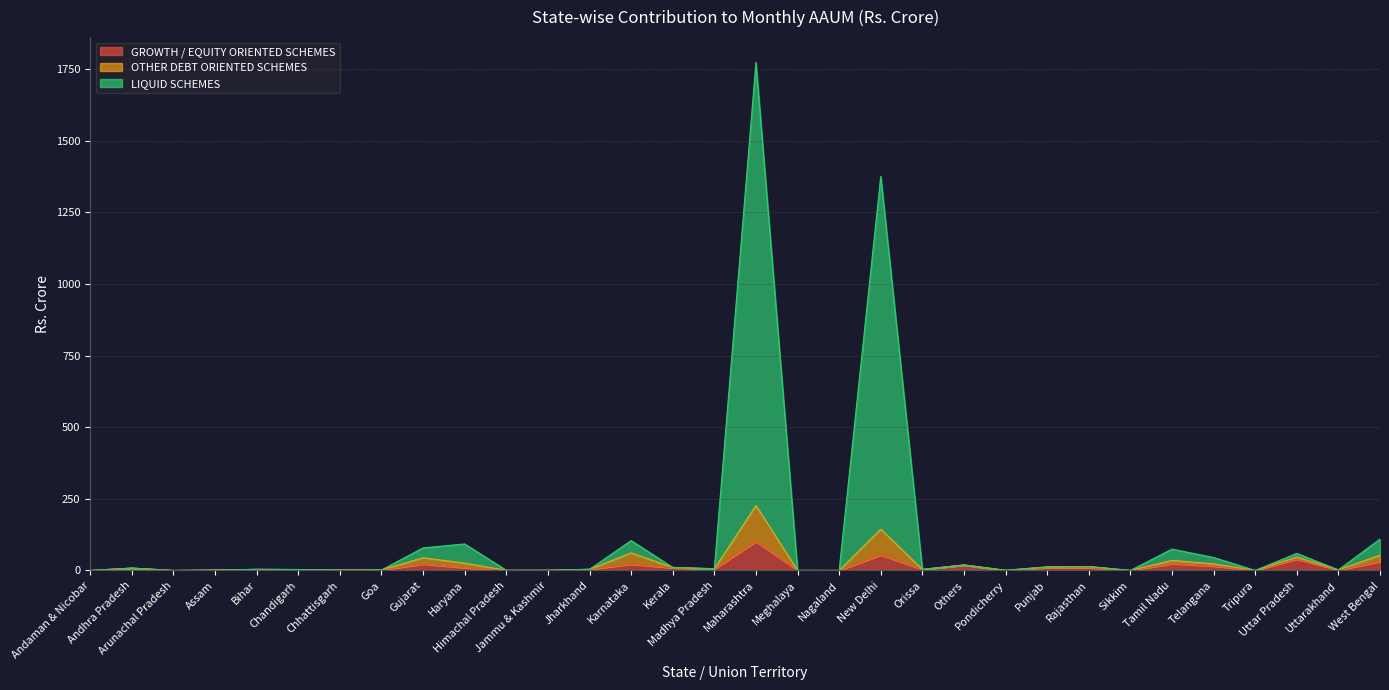

What are all the series names shown in the legend?

GROWTH / EQUITY ORIENTED SCHEMES, OTHER DEBT ORIENTED SCHEMES, LIQUID SCHEMES